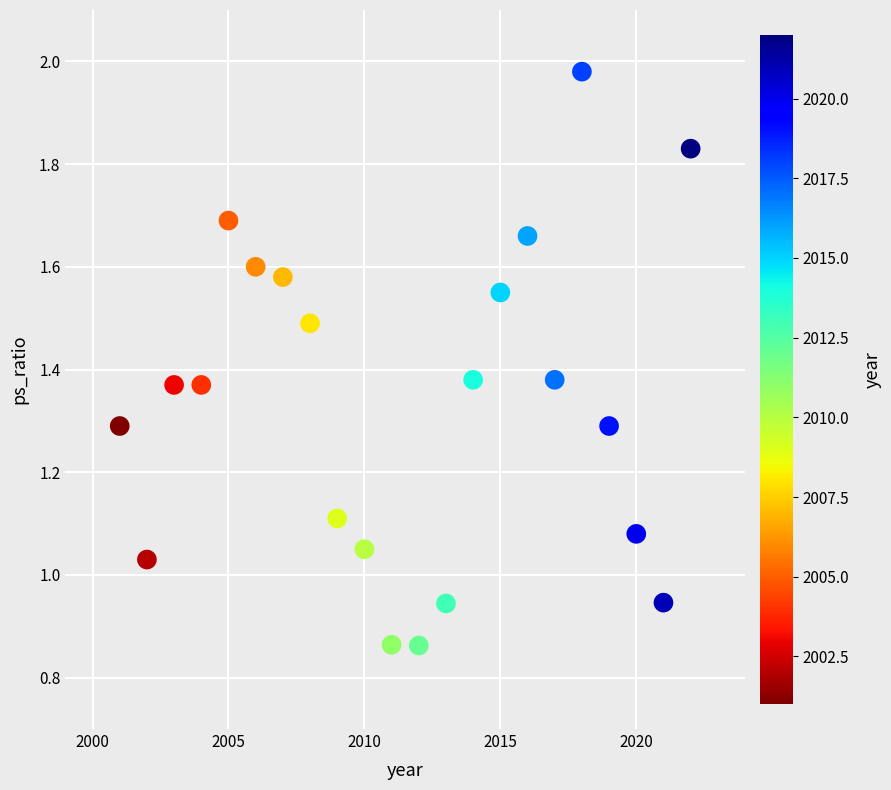

What is the range of X values (max minus min)?

21.0